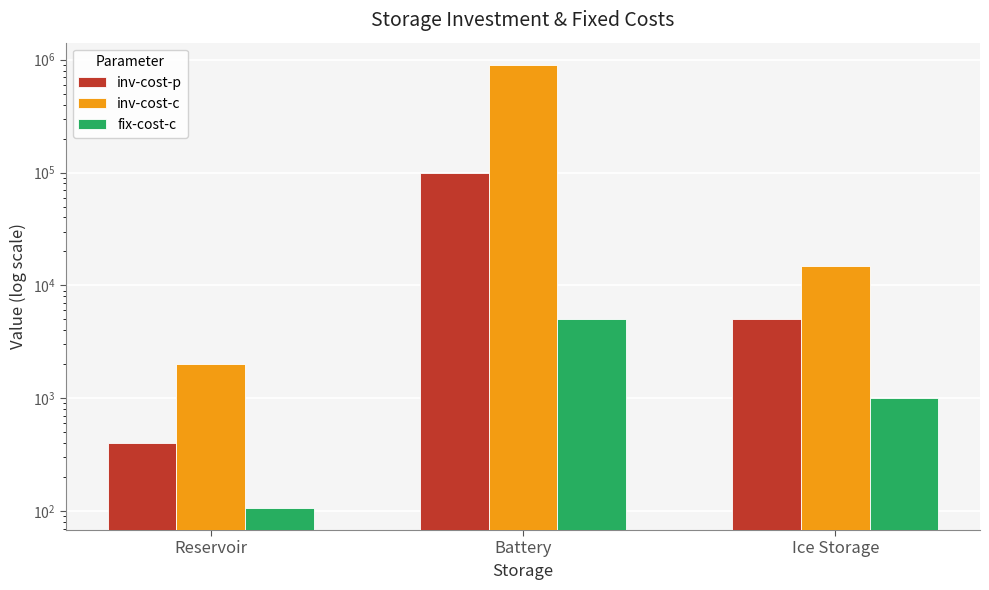

Reading right to left, what are all the values shown in this chart?

inv-cost-p: 5000	100000	400
inv-cost-c: 15000	900000	2000
fix-cost-c: 1000	5000	107